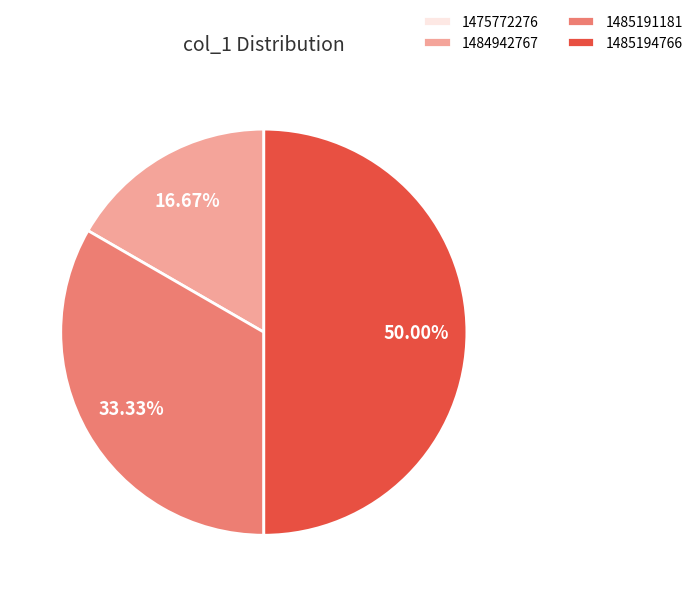

Combined, do 1484942767 and 1485194766 account for over 50%?

Yes